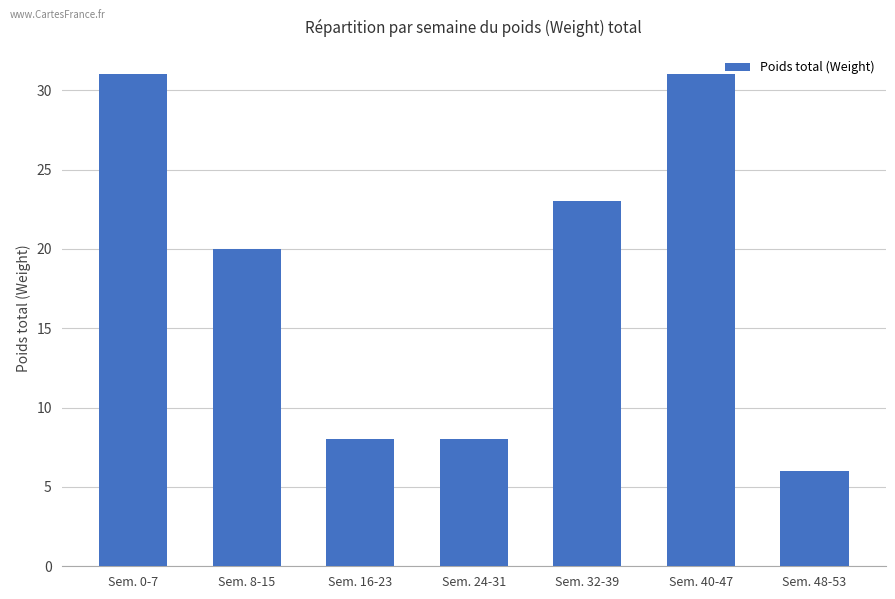

How many categories are shown in the chart?

7